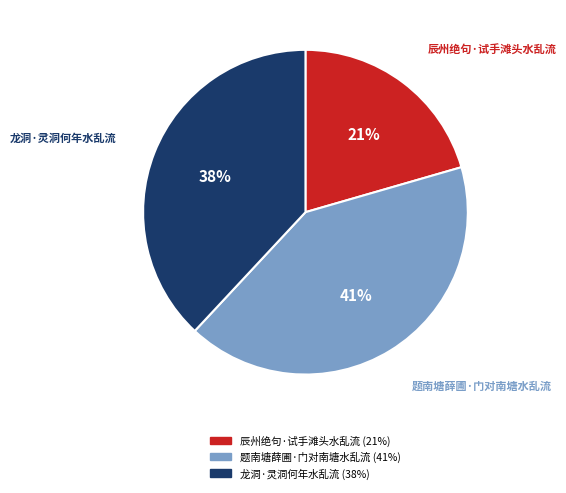

Combined, do 龙洞·灵洞何年水乱流 and 题南塘薛圃·门对南塘水乱流 account for over 50%?

Yes